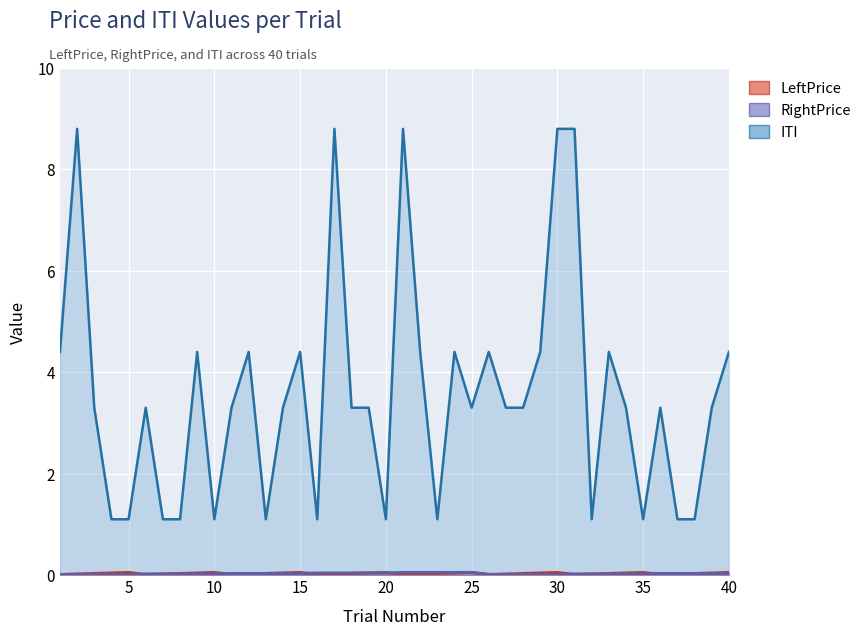

How many interior local peaks does the LeftPrice series have?

7